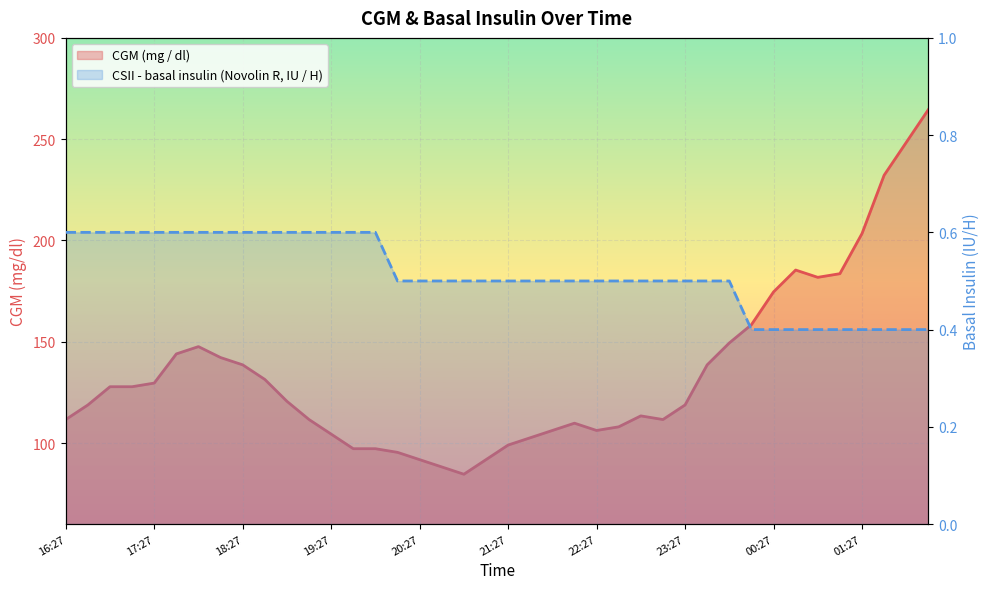

Count the CSII - basal insulin (Novolin R, IU / H) values in the range 0 to 1.

40